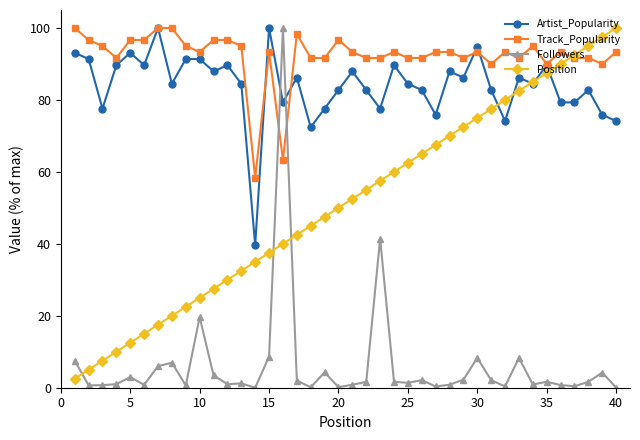

What is the value of the Track_Popularity point at the 9th from the left?

95.0